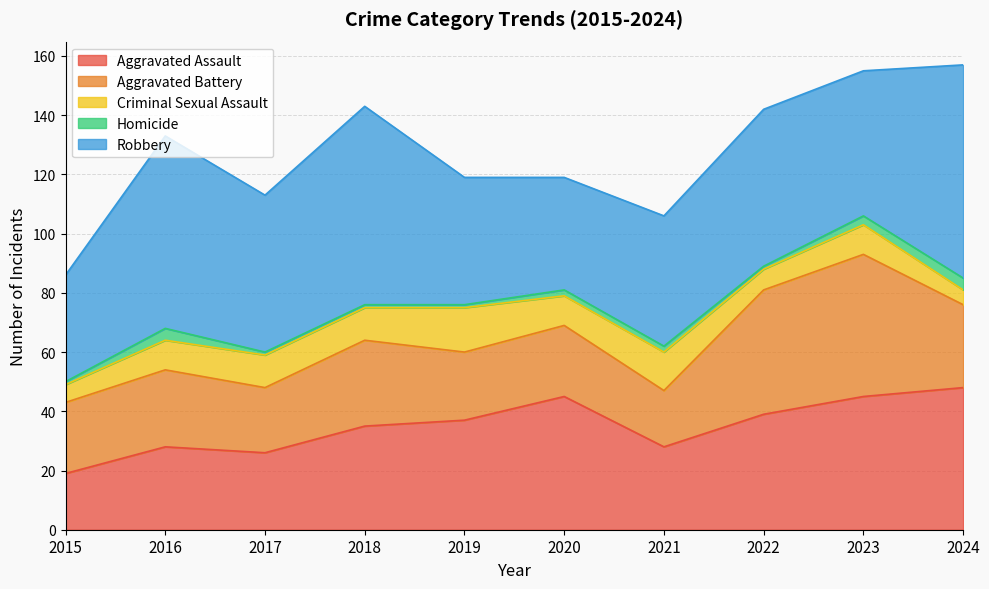

Count the number of categories in the chart.

10